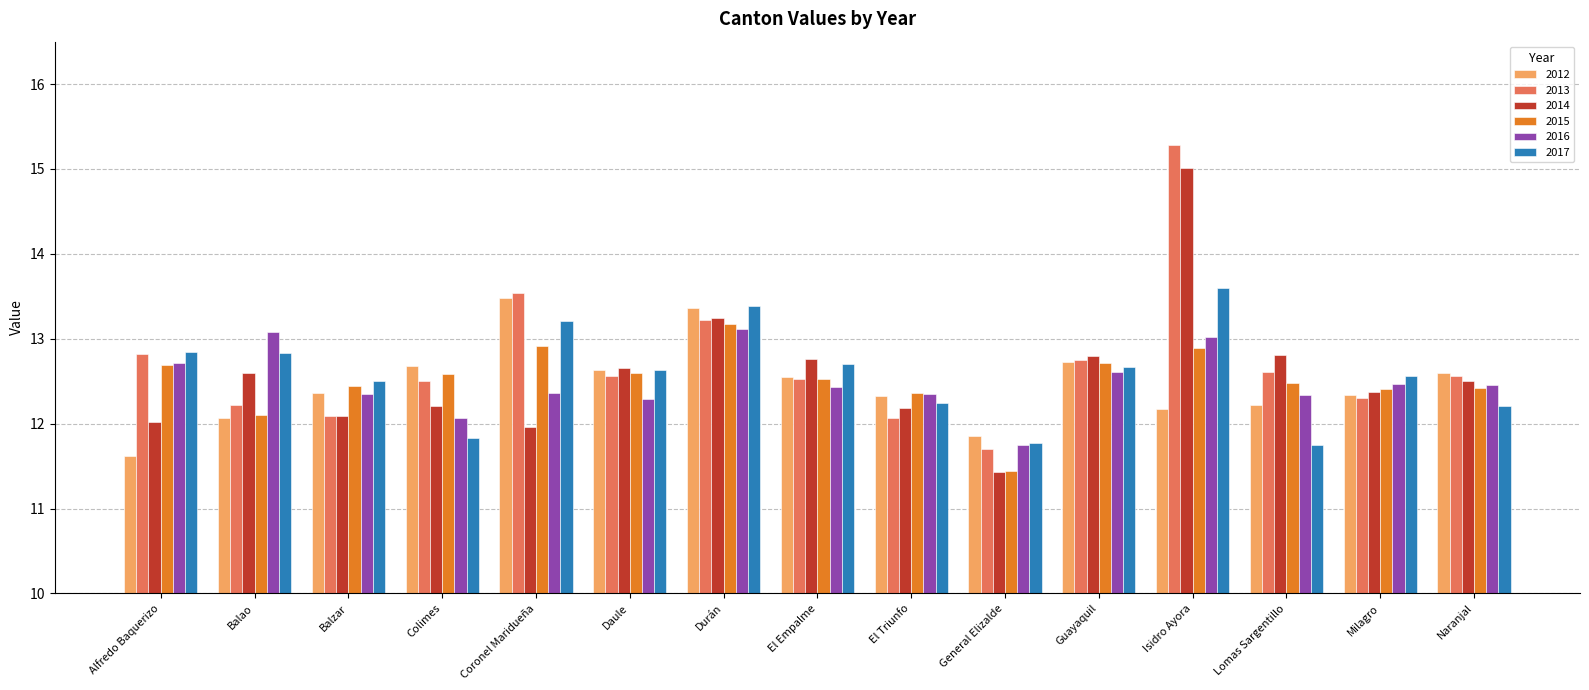

How many values in the 2016 series are below 12?

1